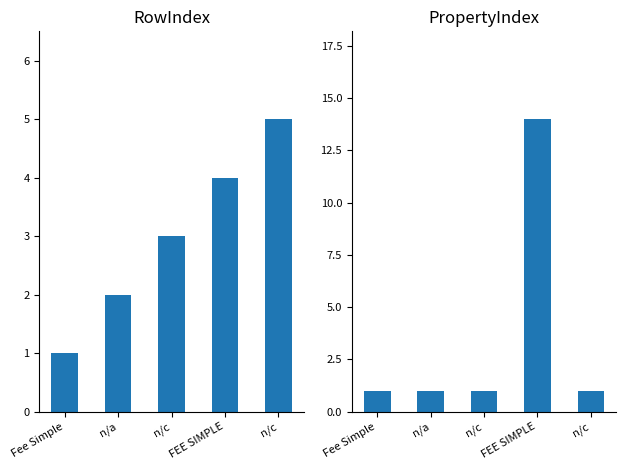

Is it true that RowIndex equals 3 at n/c?

False